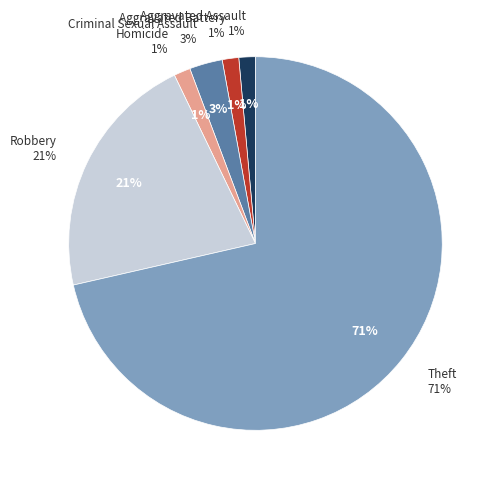

What portion of the pie excludes Aggravated Assault?

98.6%